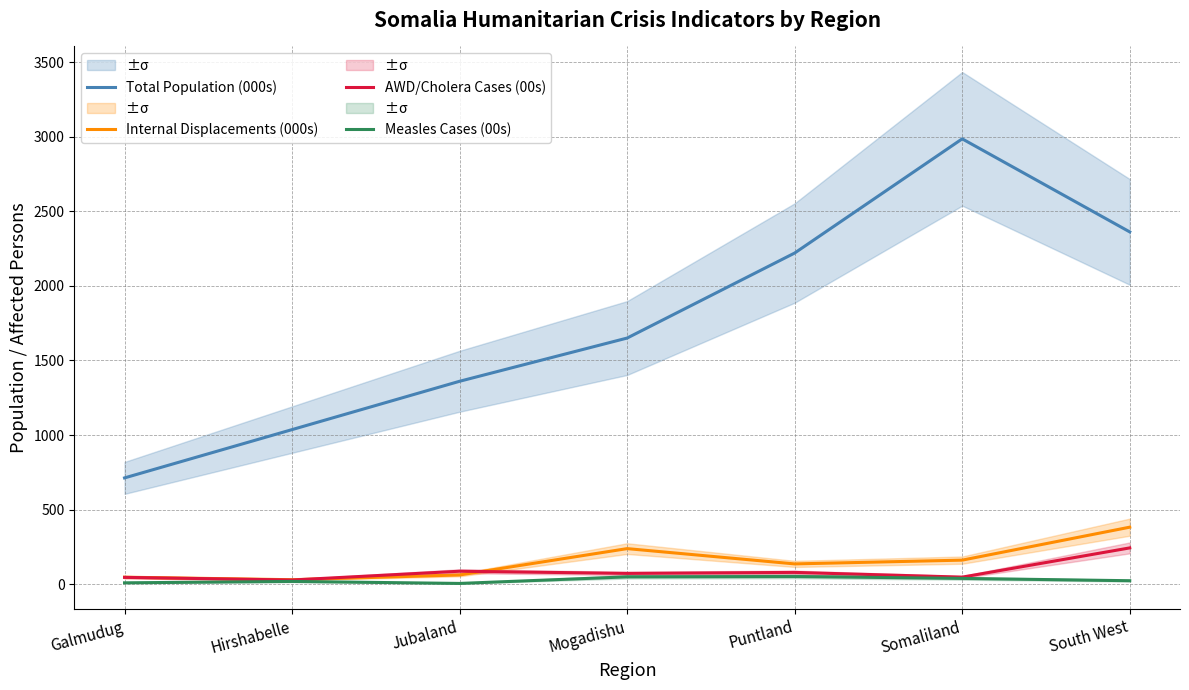

Which series has the largest range (max minus min)?

Total Population (000s)